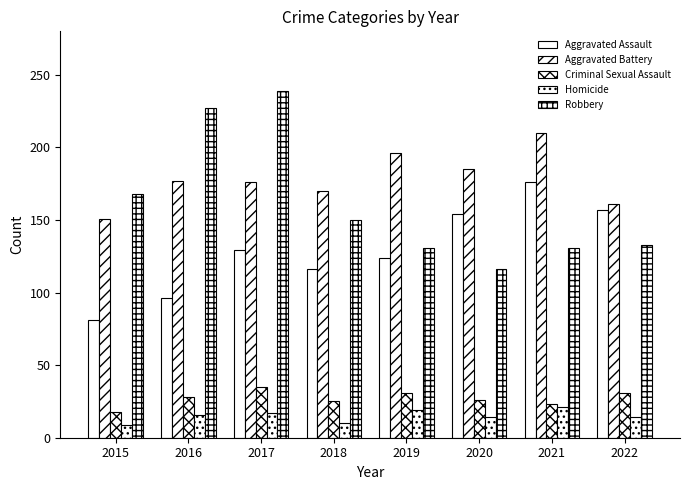

Which series changed the most between 2016 and 2019?

Robbery